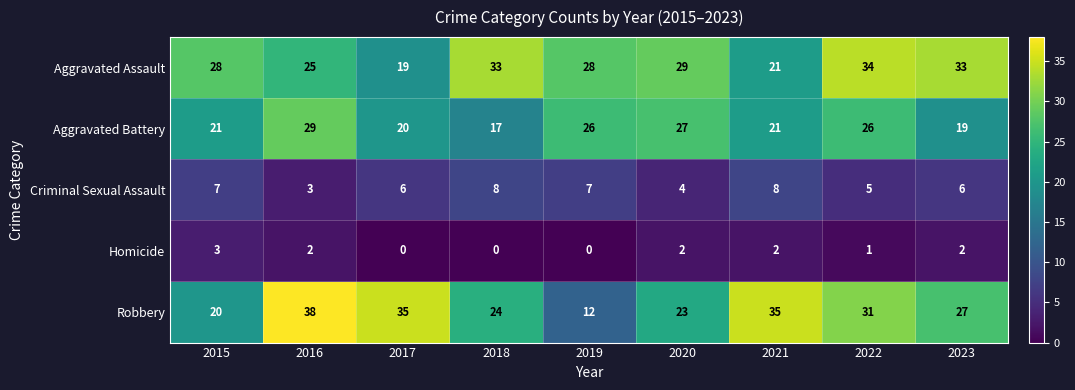

Where does the Homicide series first go above 2?

2015